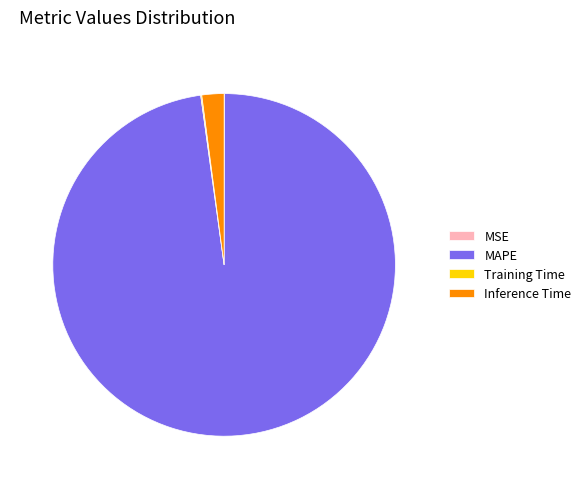

Which category has the biggest portion of the pie?

MAPE